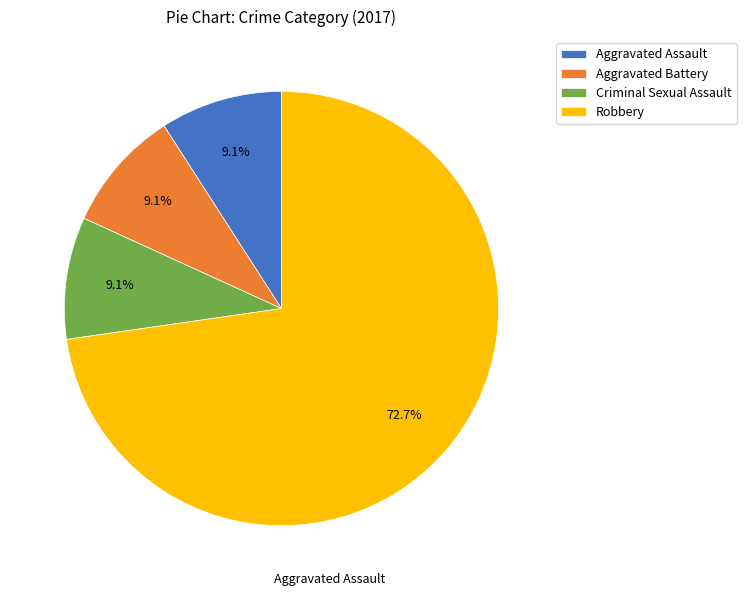

What is the largest slice in the pie chart?

Robbery